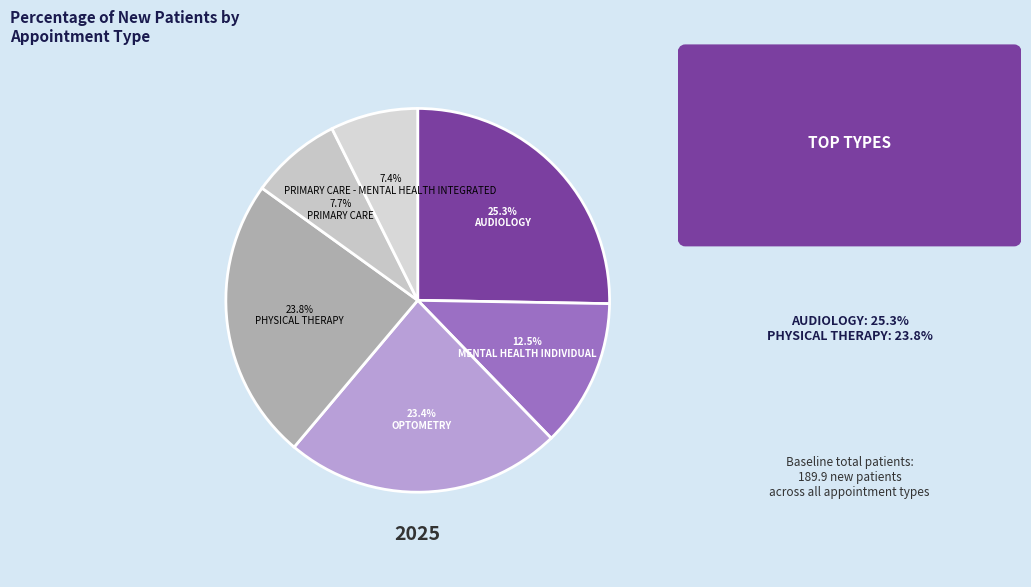

To the nearest percent, what is the average slice percentage?

17%